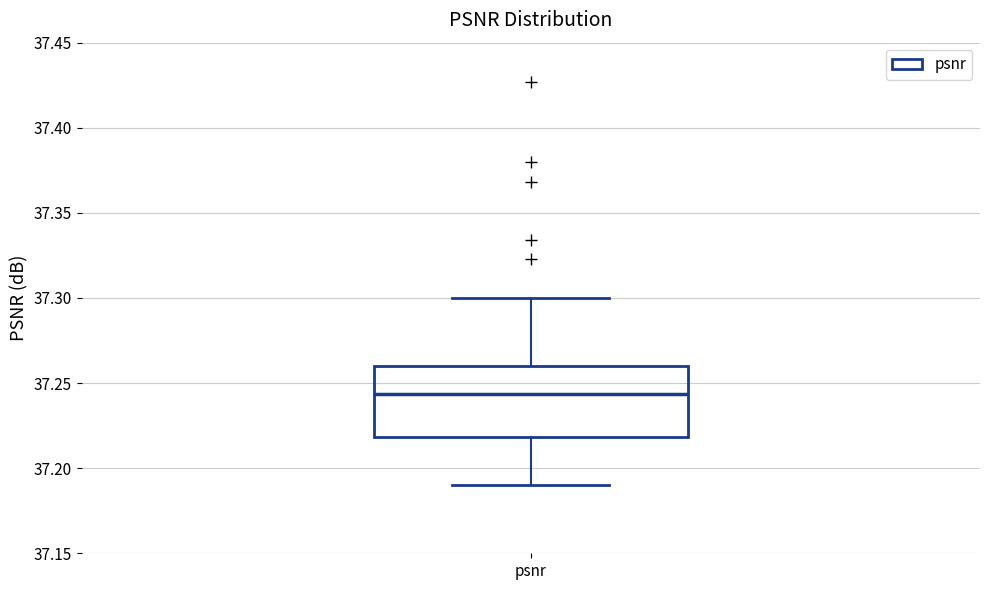

Where is the upper edge of the box for psnr on the y-axis? The values are not printed on the chart, so give them approximately, as read against the axis.

37.260